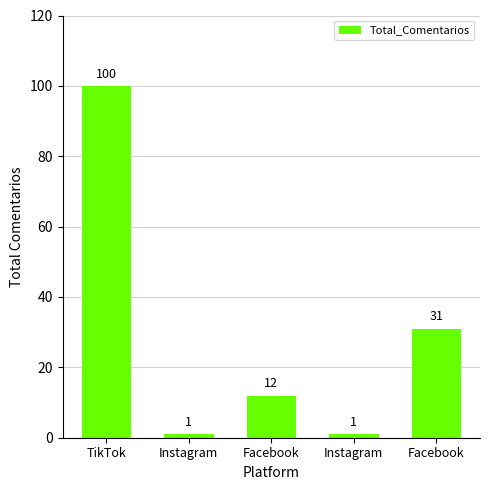

What is the difference between the second highest and second lowest values?

30